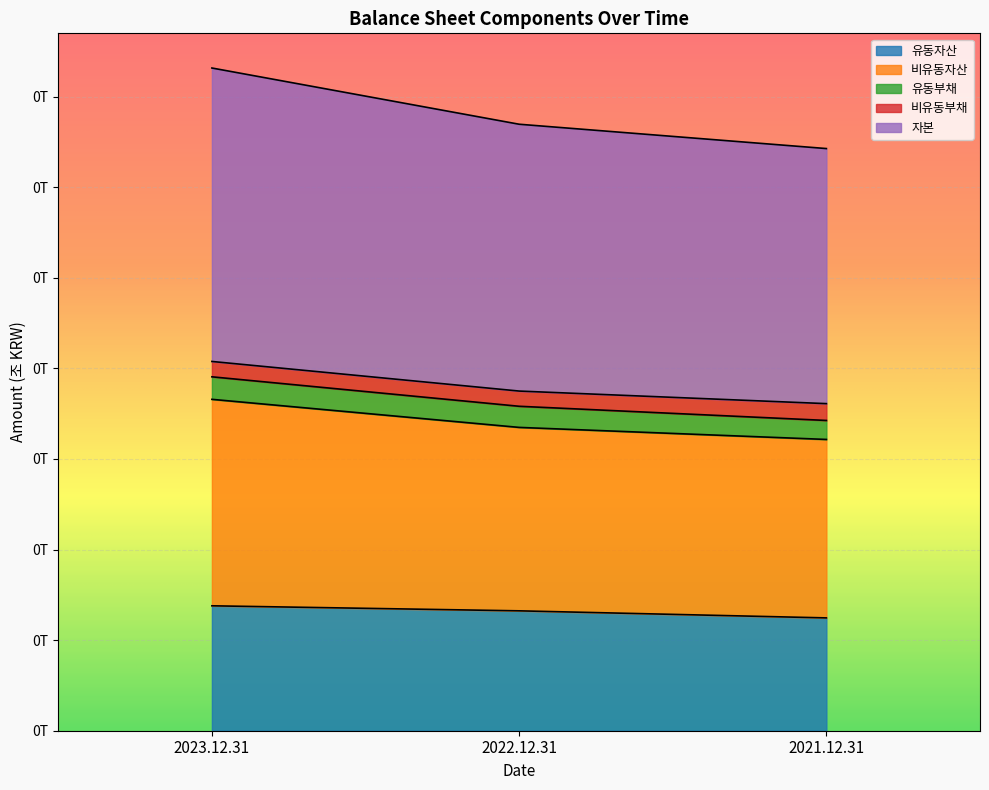

What are all the series names shown in the legend?

유동자산, 비유동자산, 유동부채, 비유동부채, 자본